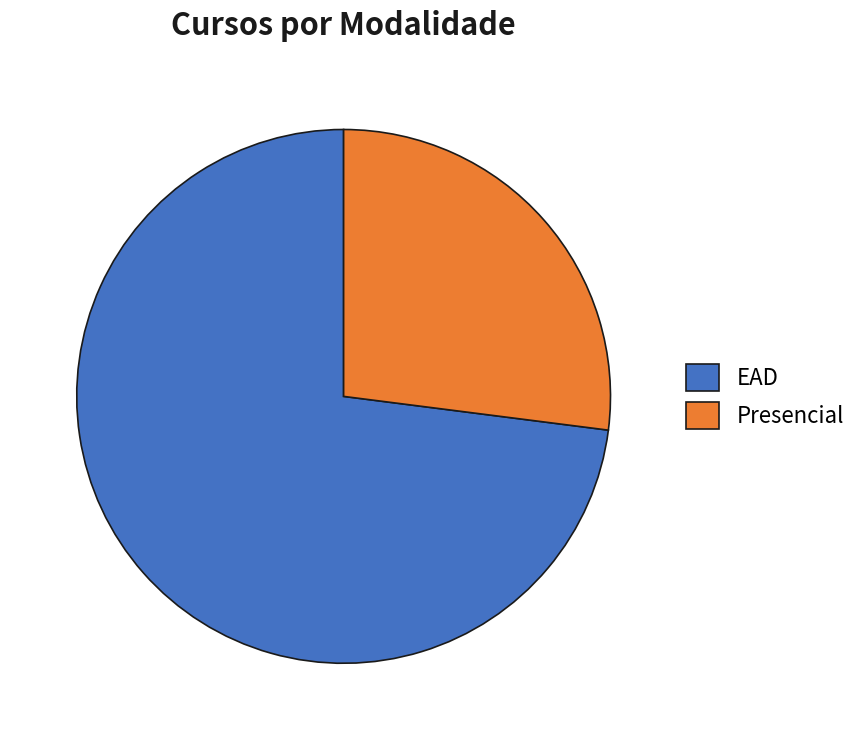

Which has a higher value, EAD or Presencial?

EAD